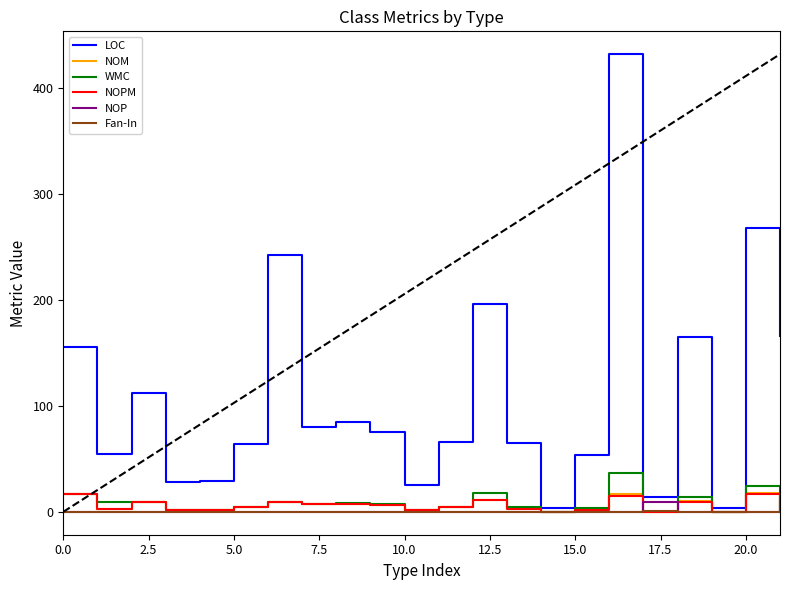

Which series has the largest total across all categories?

LOC